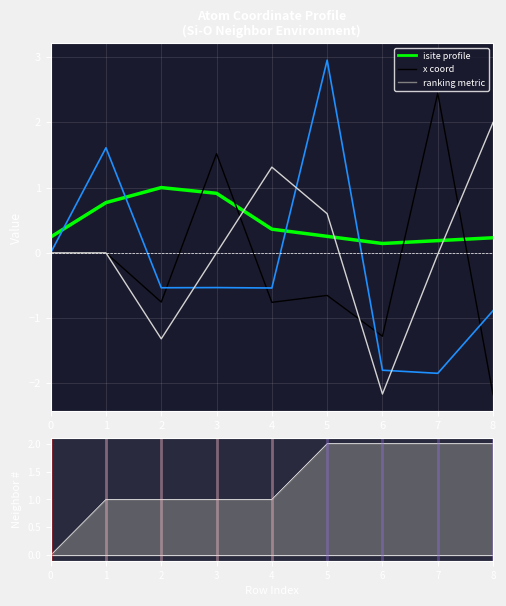

Is it true that neighbor_num (line) equals 1.3 at 7?

False